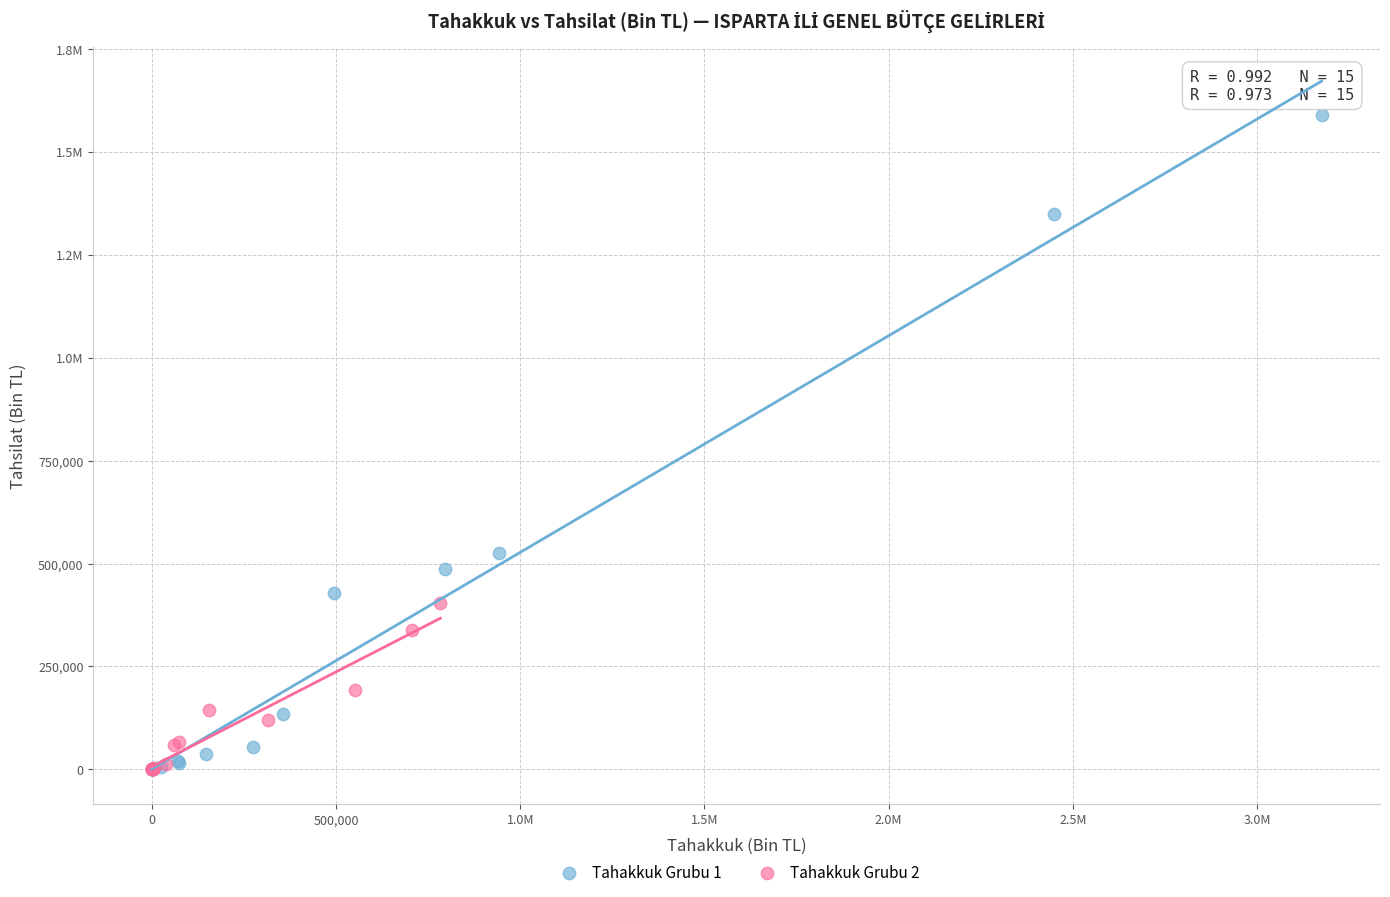

What are all the series names shown in the legend?

Tahakkuk Grubu 1, Tahakkuk Grubu 2